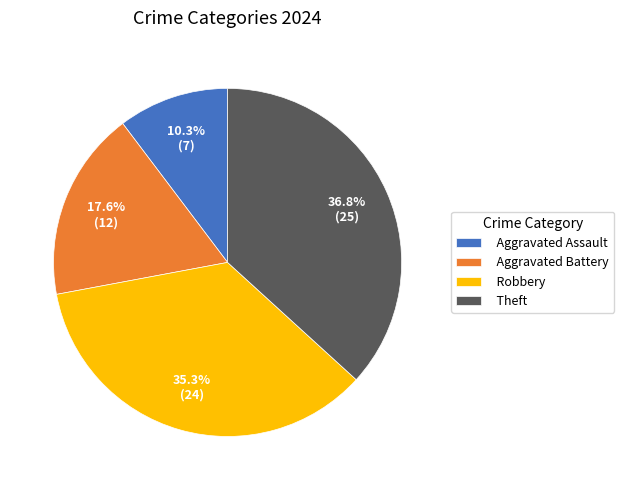

To the nearest percent, what is the difference between the largest and smallest slice percentages?

26%